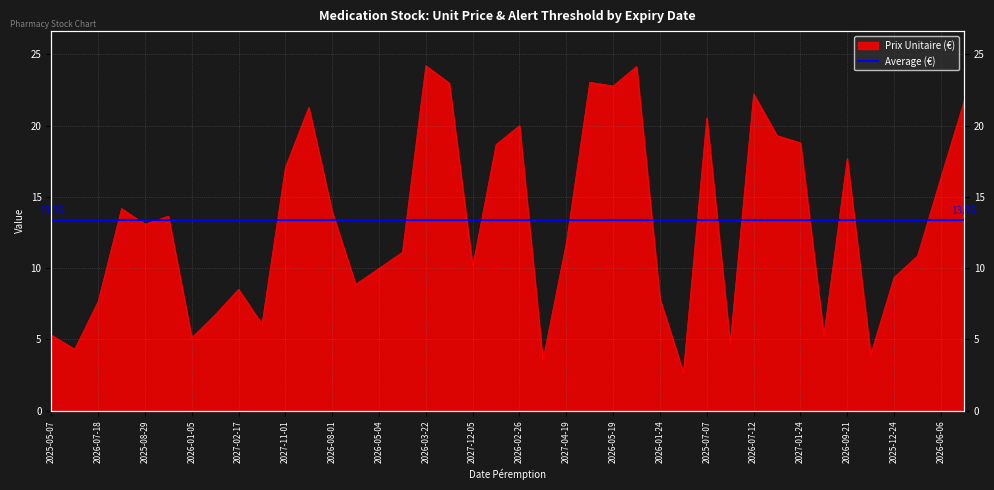

How many interior local valleys (lower than both neighbors) does the data have?

12